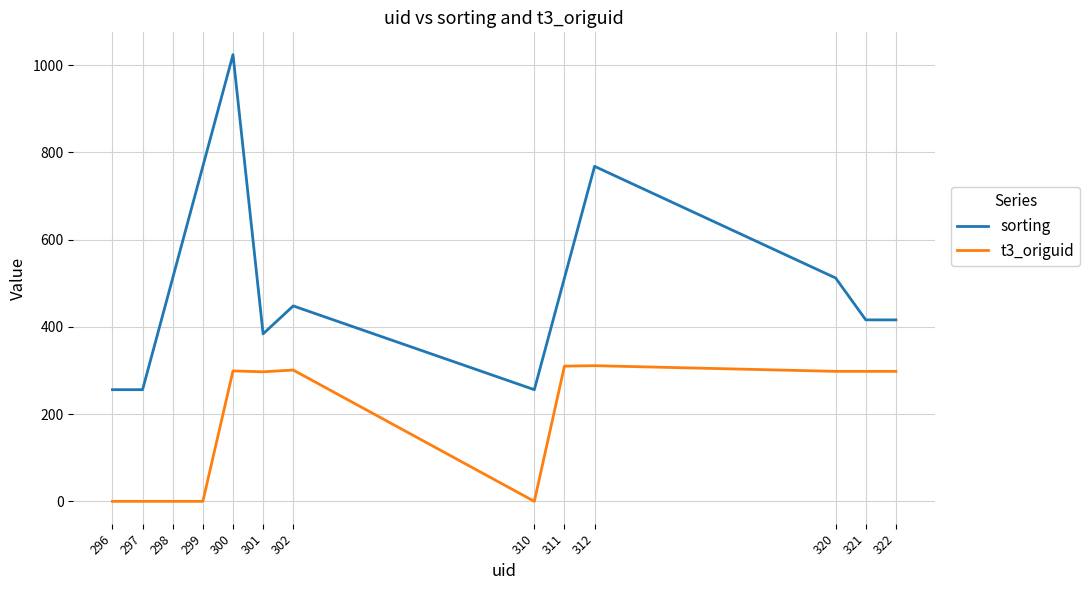

List the series in order of their overall mean, lowest first.

t3_origuid, sorting